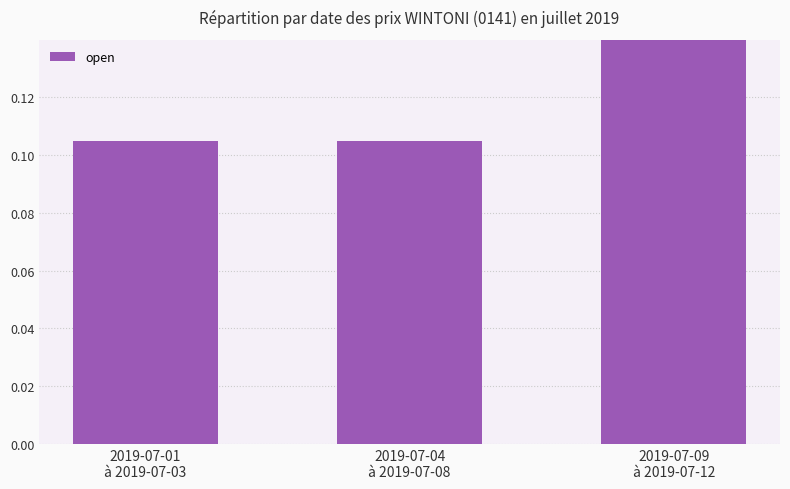

What is the sum of the values at 2019-07-01
à 2019-07-03 and 2019-07-04
à 2019-07-08?

0.2